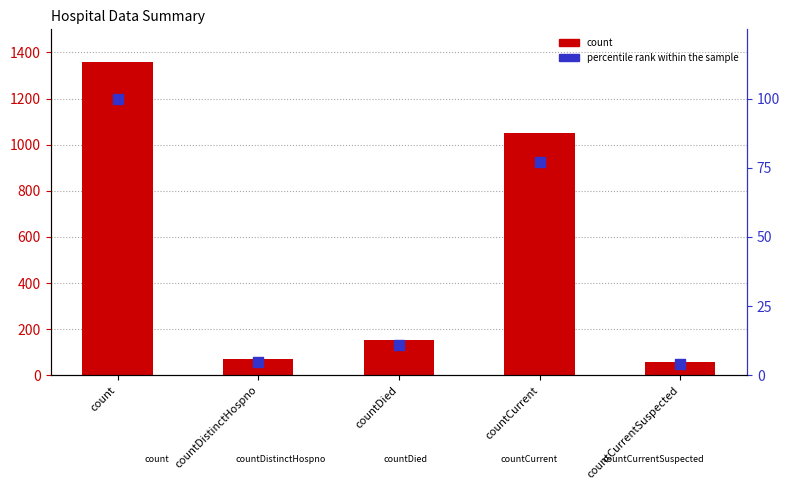

Which series contains the highest Y value?

count